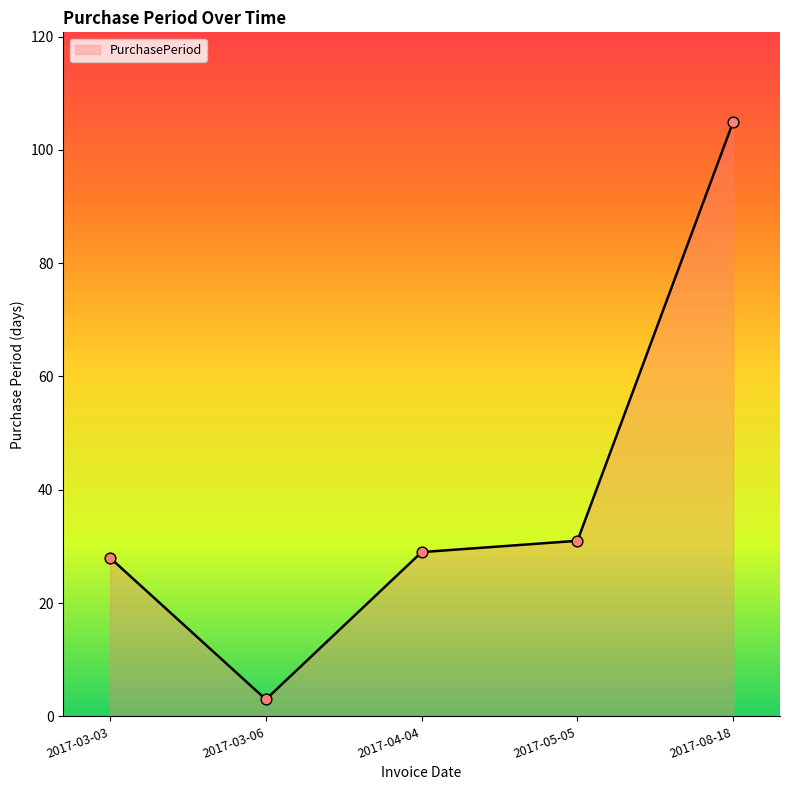

Between 2017-04-04 and 2017-03-03, which is larger?

2017-04-04